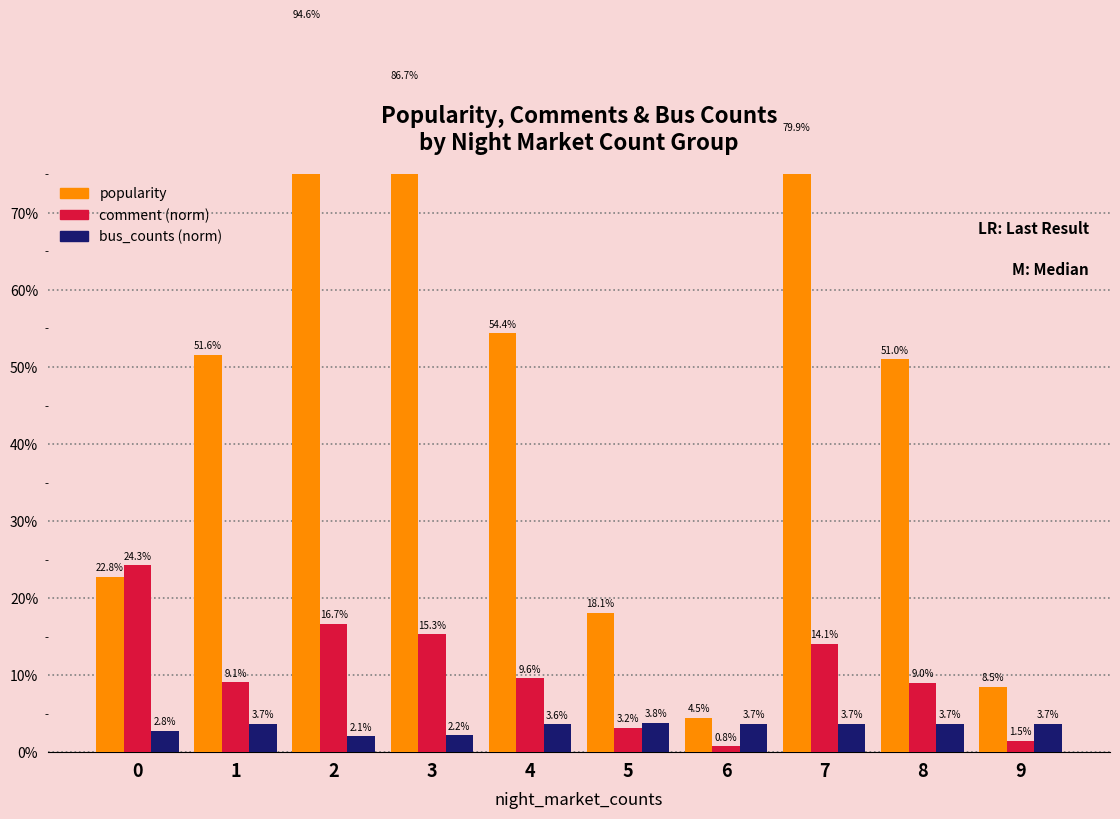

What are all the series names shown in the legend?

popularity, comment (norm), bus_counts (norm)